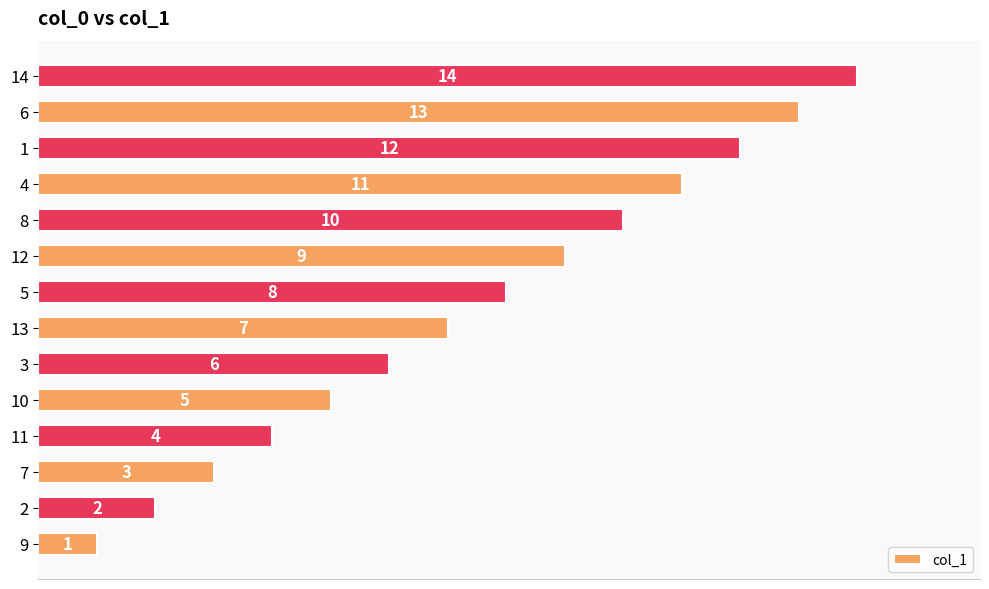

Rank the categories by value from lowest to highest.

9, 2, 7, 11, 10, 3, 13, 5, 12, 8, 4, 1, 6, 14